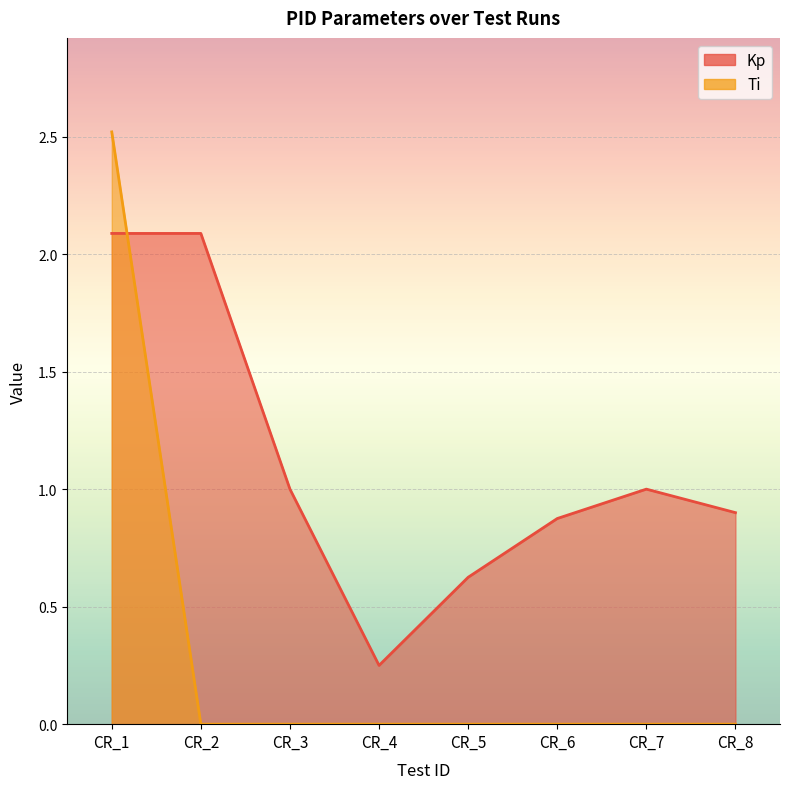

List the series in order of their peak value, lowest first.

Kp, Ti